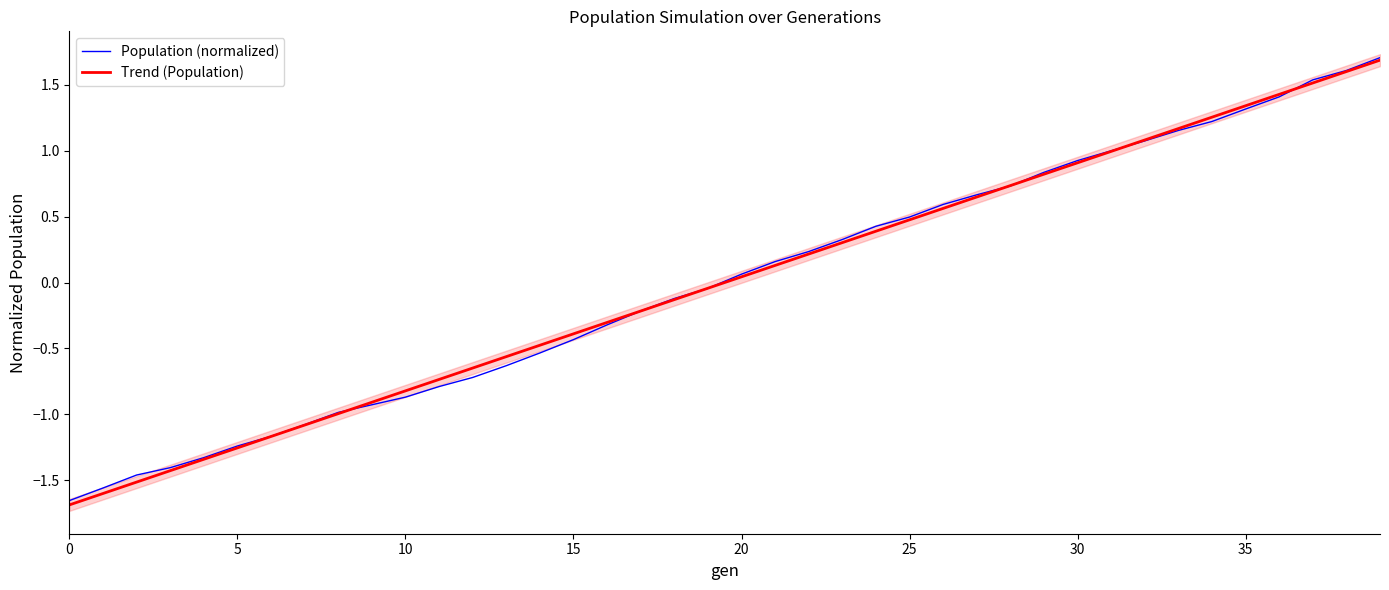

What is the total value across all series at 34?

2.5